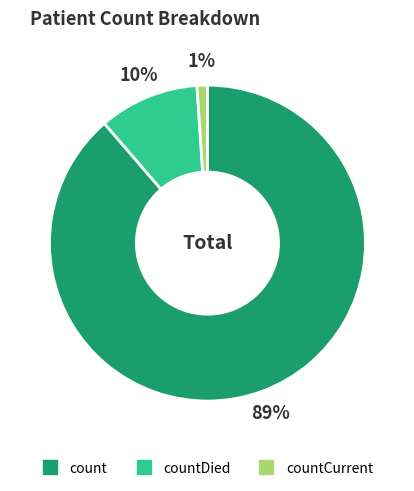

Is there any slice that represents more than half of the pie?

Yes